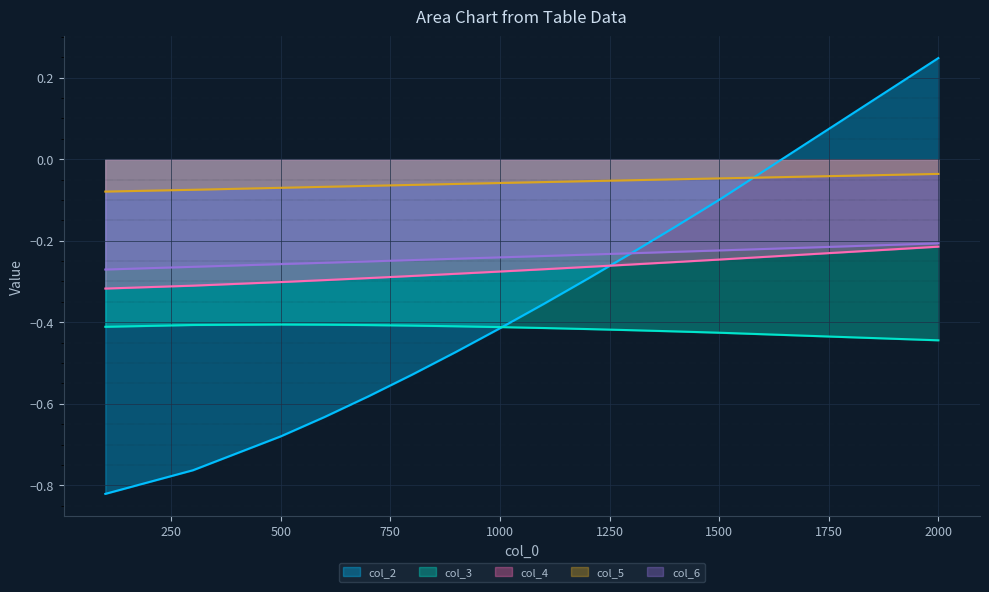

At 800, list the series in order from smallest to largest.

col_2, col_3, col_4, col_6, col_5